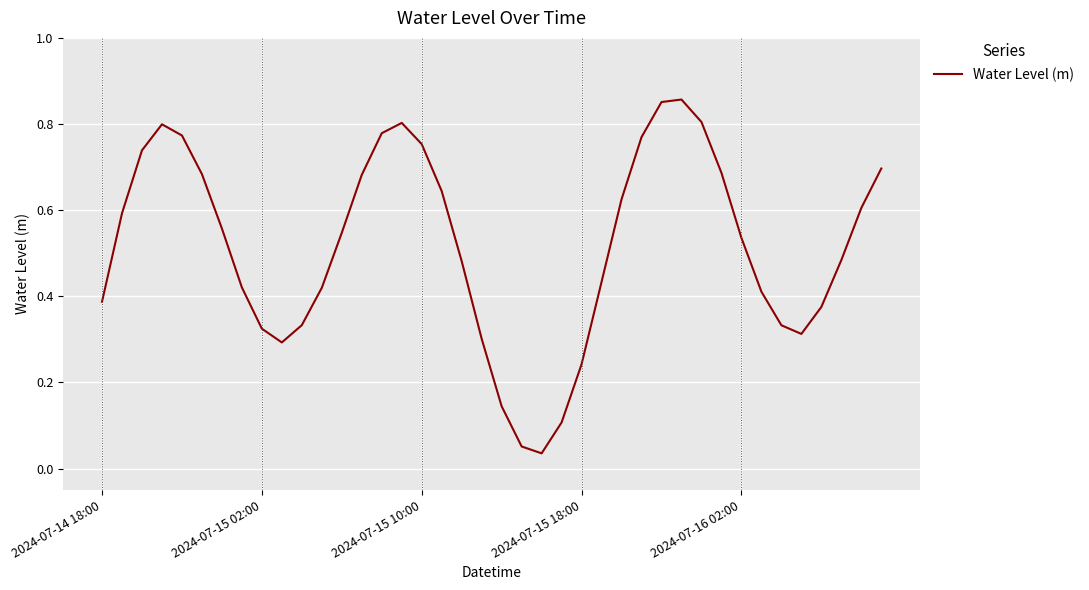

Count the number of data series in this chart.

1